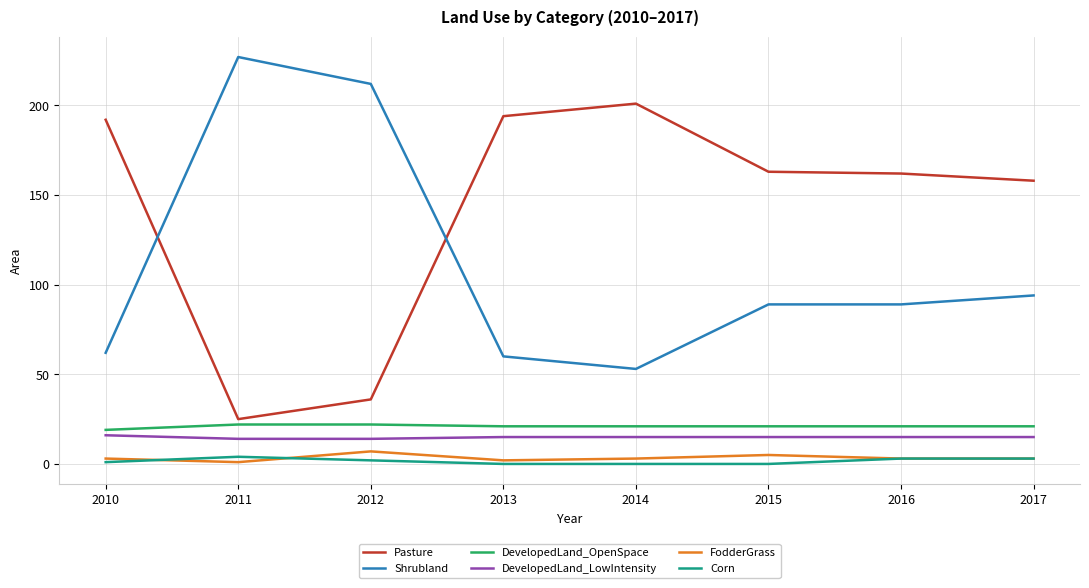

At which label does Pasture reach its peak?

2014